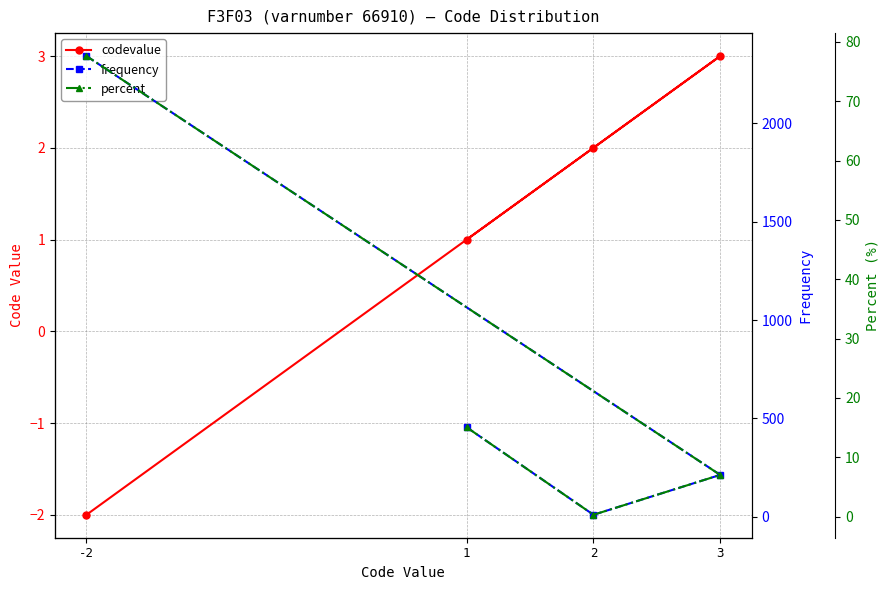

What are all the series names shown in the legend?

codevalue, frequency, percent